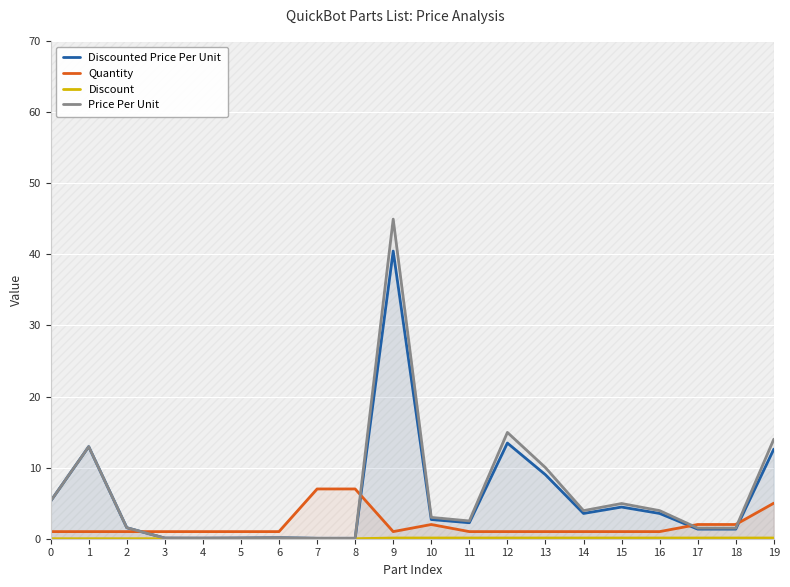

Count the number of data series in this chart.

4